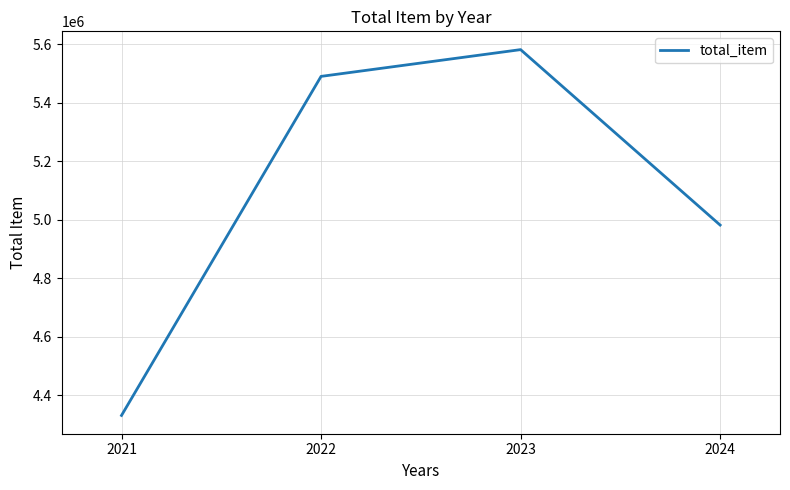

True or false: the data has more than 2 interior local peaks.

False